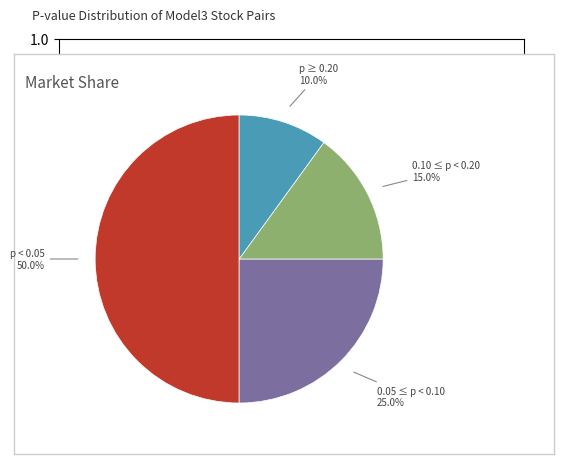

What percentage do p ≥ 0.20 and 0.10 ≤ p < 0.20 together represent?

25.0%